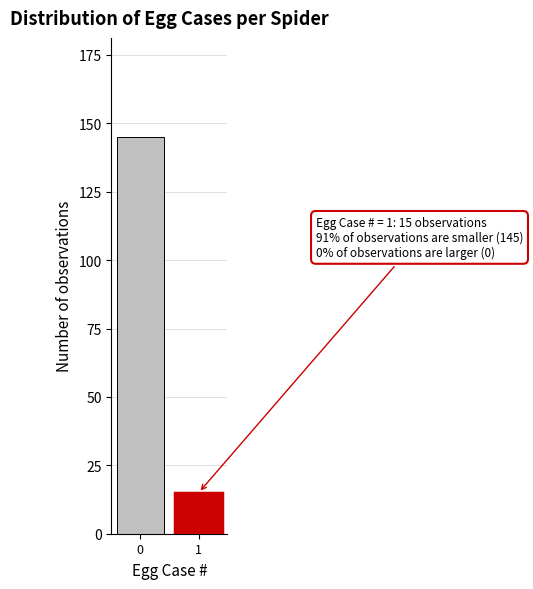

Reading right to left, extract all data points from this chart.

15	145